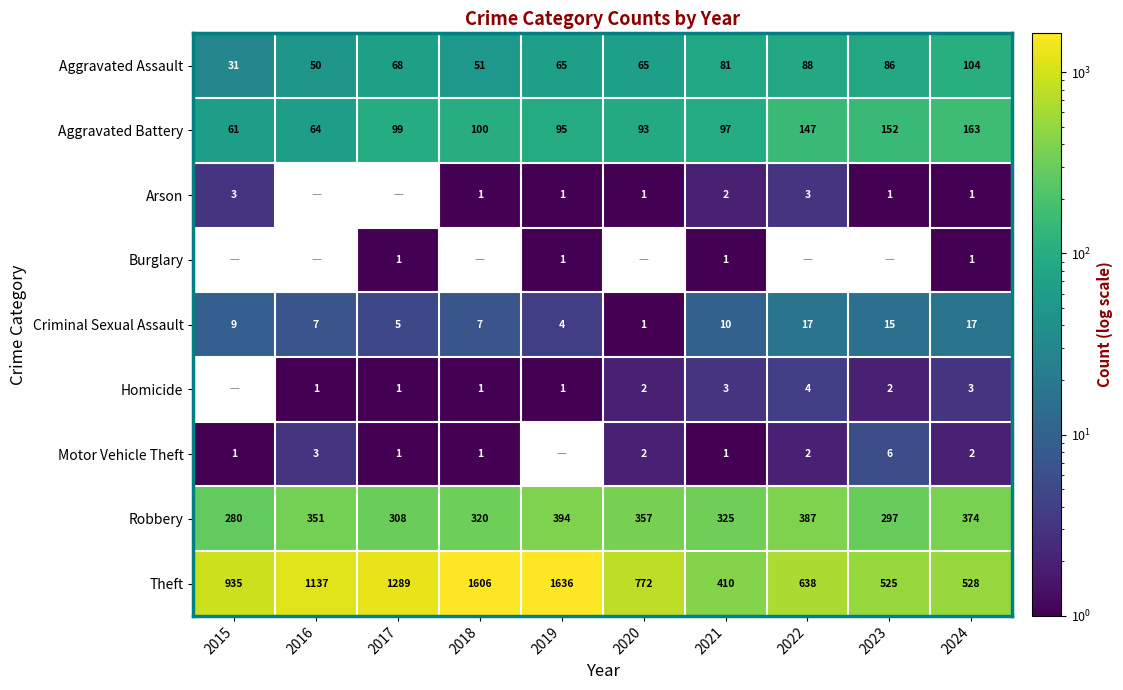

How many distinct data groups are displayed?

9